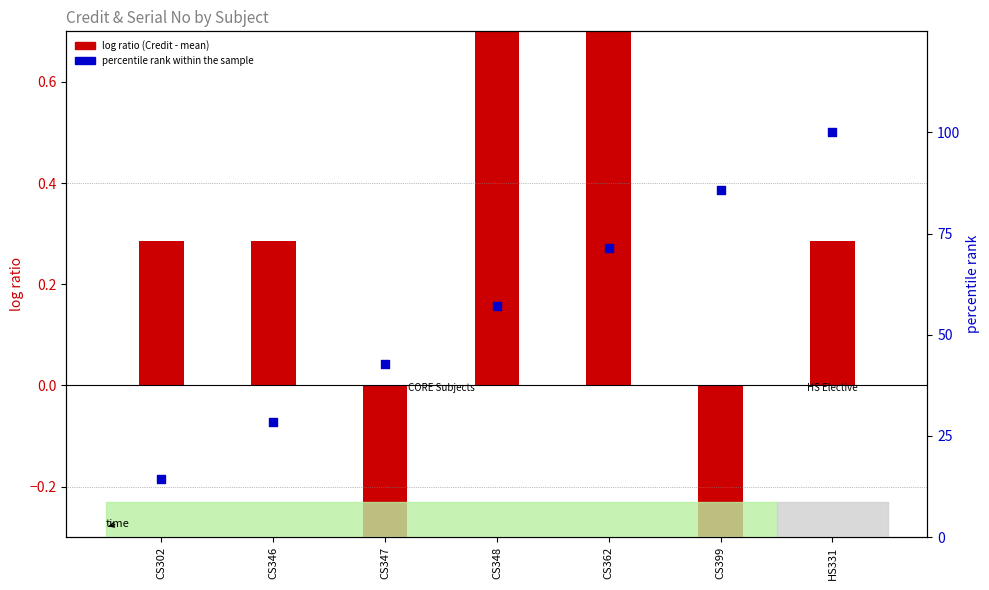

Which series contains the highest Y value?

percentile rank within the sample